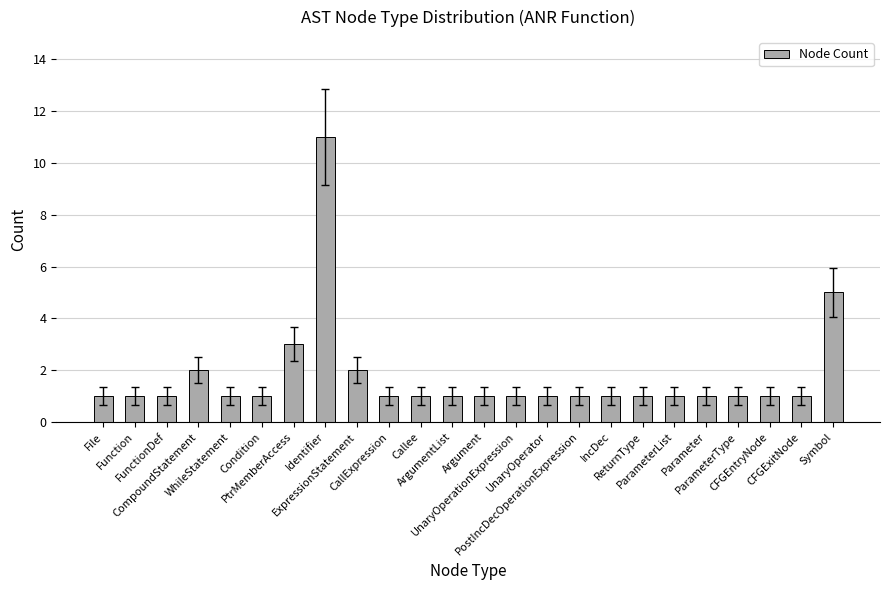

What is the sum of all values?

42